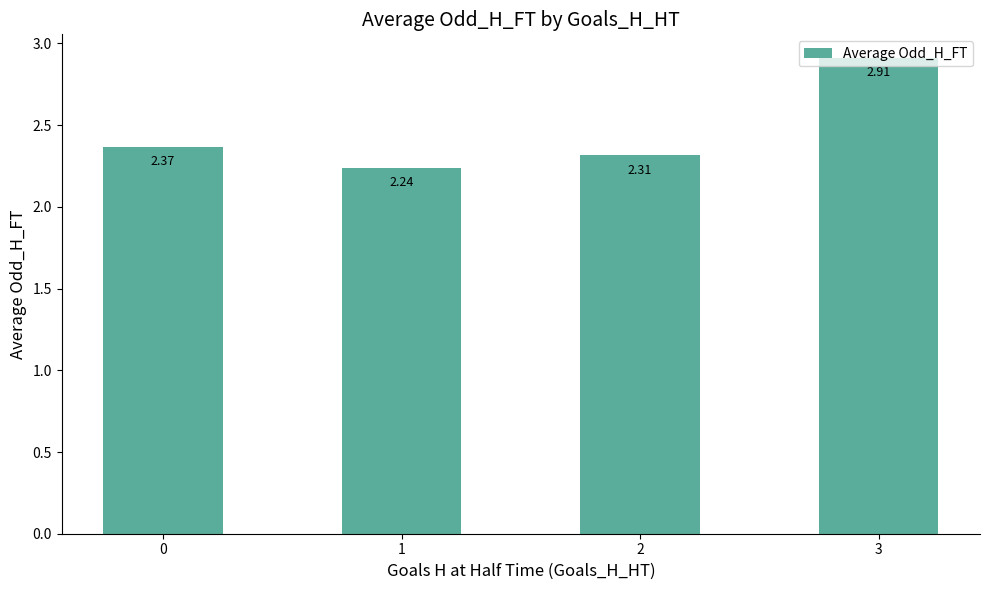

How many bars are there in total?

4